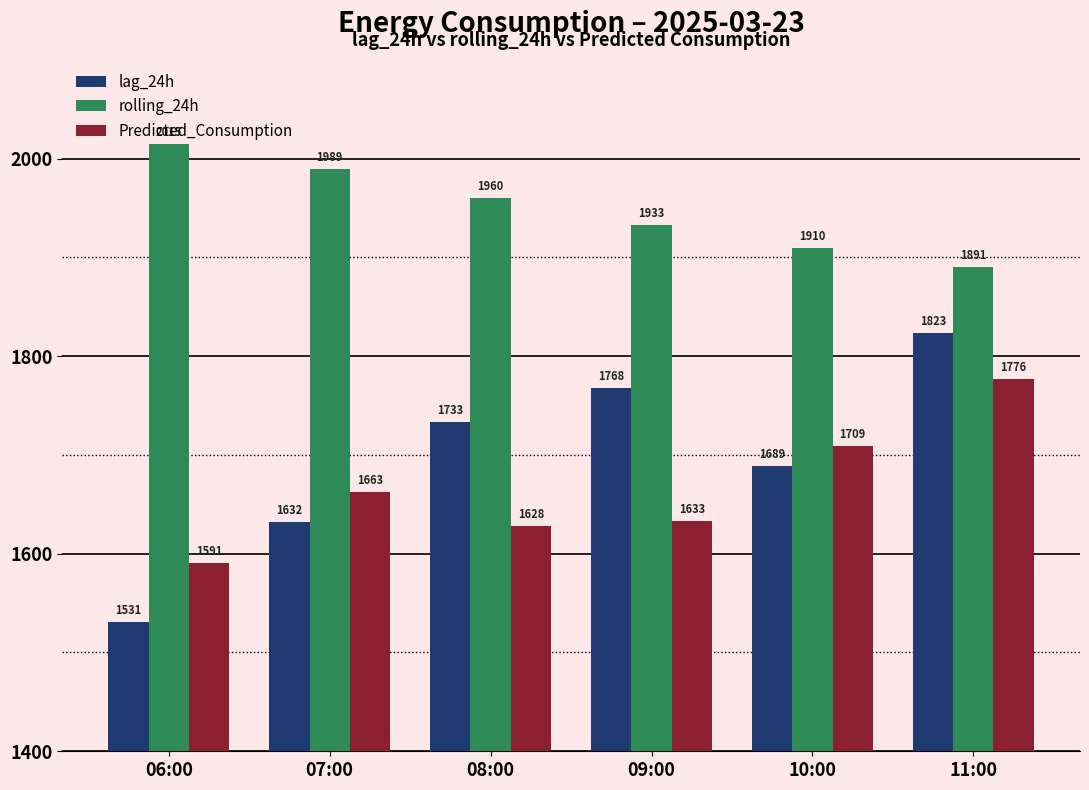

How many groups of bars are there?

6